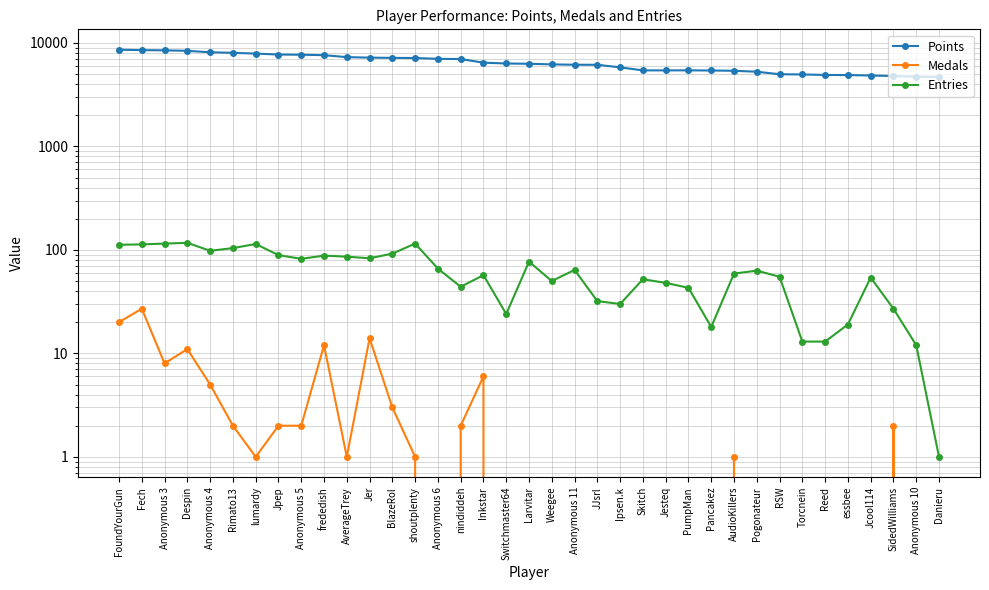

True or false: Points and Medals cross at least once.

False